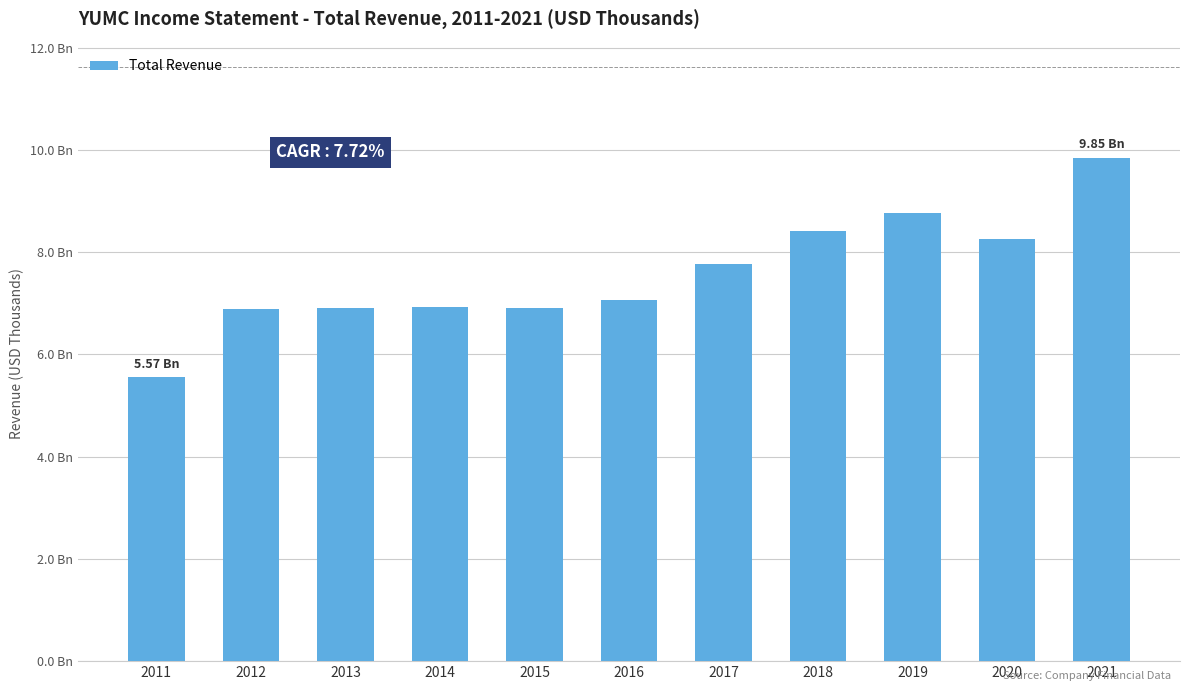

Rank the categories by value from lowest to highest.

2011, 2012, 2013, 2015, 2014, 2016, 2017, 2020, 2018, 2019, 2021